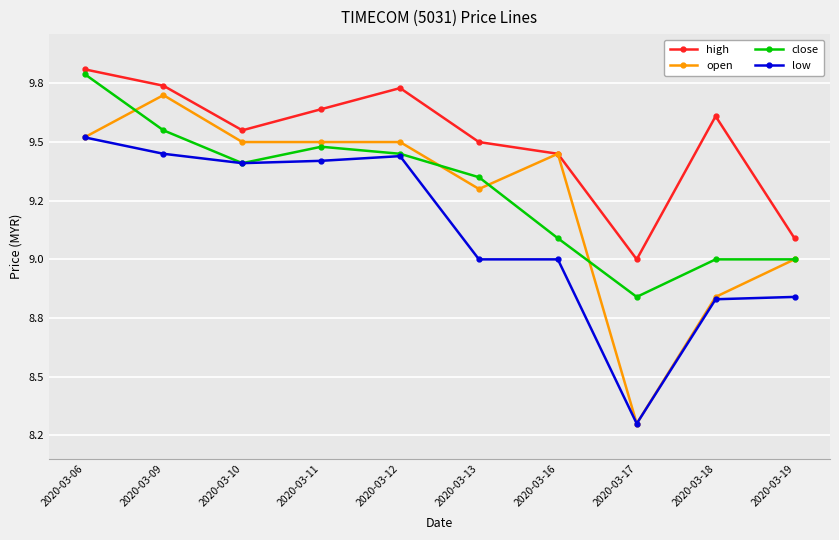

How many interior local peaks does the close series have?

1